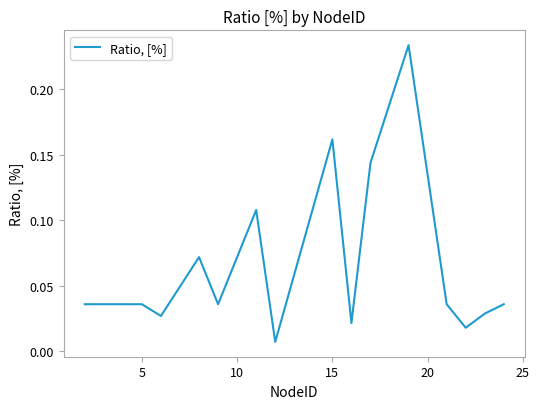

Reading left to right, extract all data points from this chart.

0.0	0.0	0.0	0.1	0.0	0.1	0.0	0.2	0.0	0.1	0.2	0.0	0.0	0.0	0.0